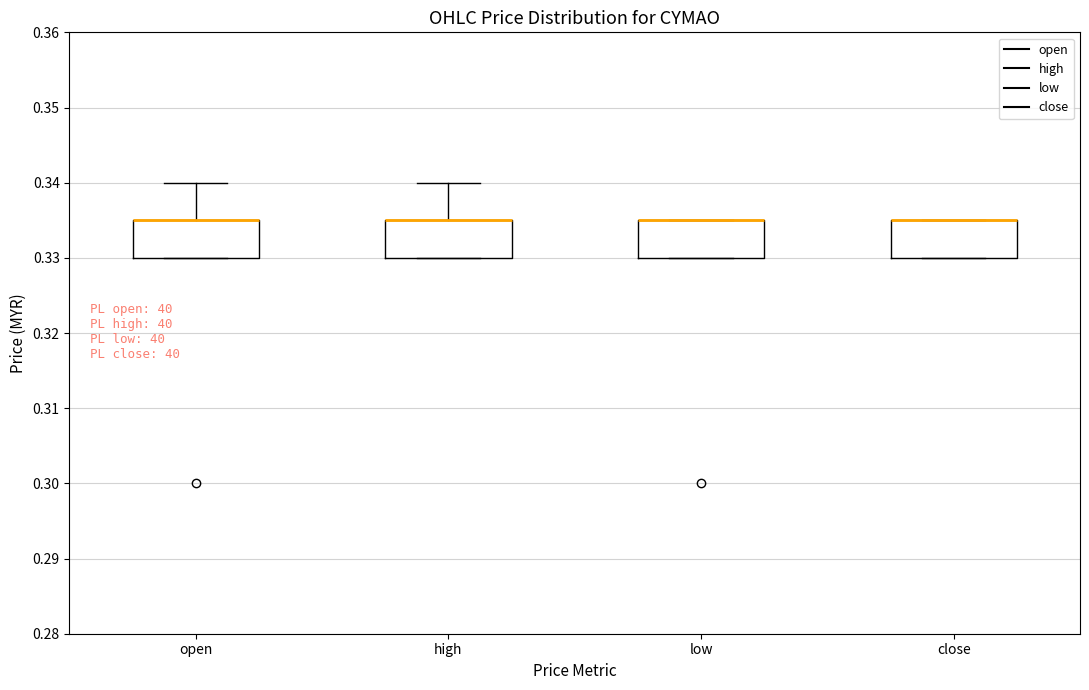

Where is the upper edge of the box for low on the y-axis? The values are not printed on the chart, so give them approximately, as read against the axis.

0.335